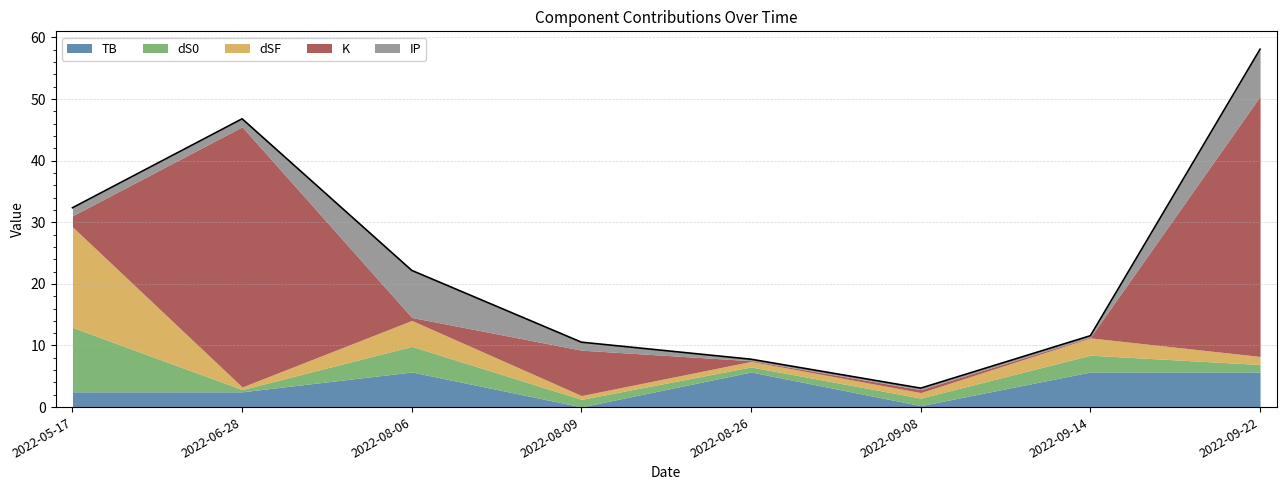

What is the label of the 7th point from the right?

2022-06-28